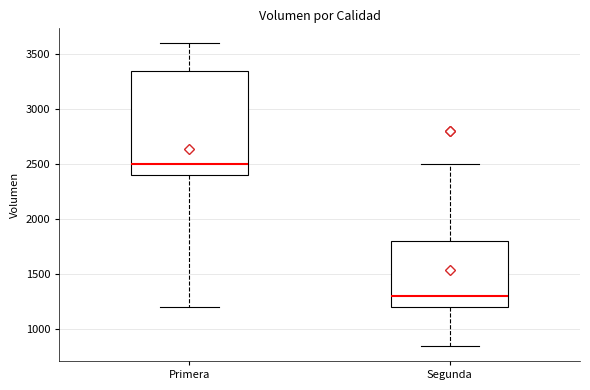

Comparing the boxes themselves (not the whiskers), which one is the tallest?

Primera